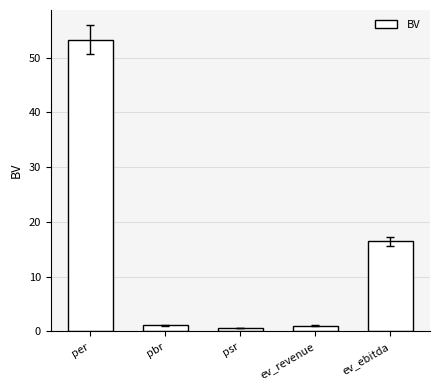

What is the difference between the values at pbr and ev_revenue?

0.1